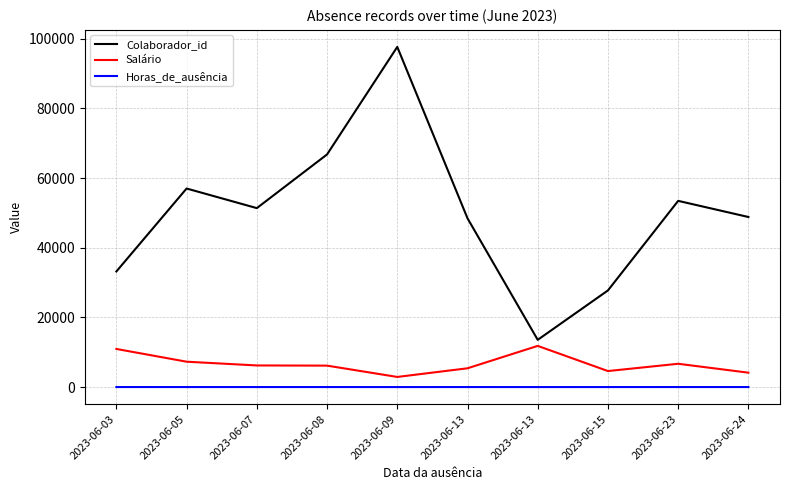

Which series has the largest total across all categories?

Colaborador_id